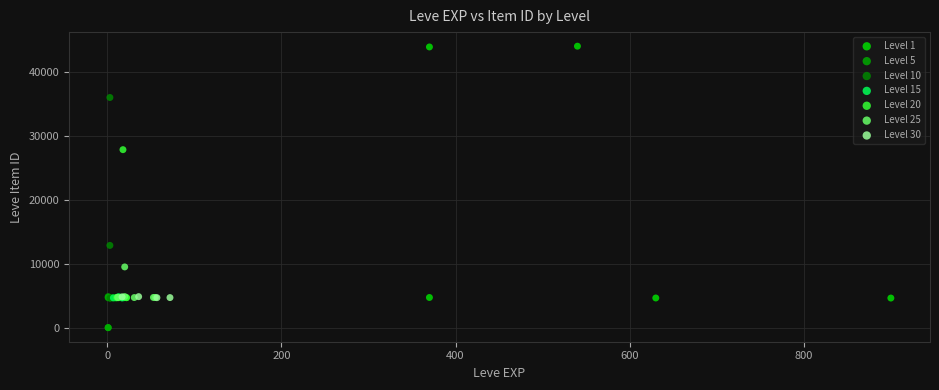

Which series reaches the maximum Y coordinate?

Level 1